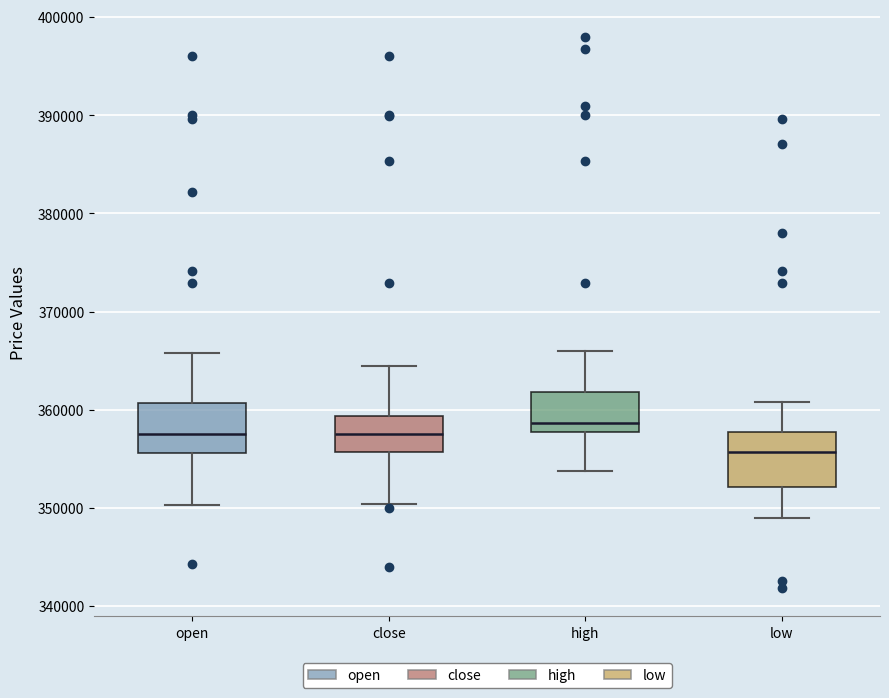

Which box's median line is the lowest?

low